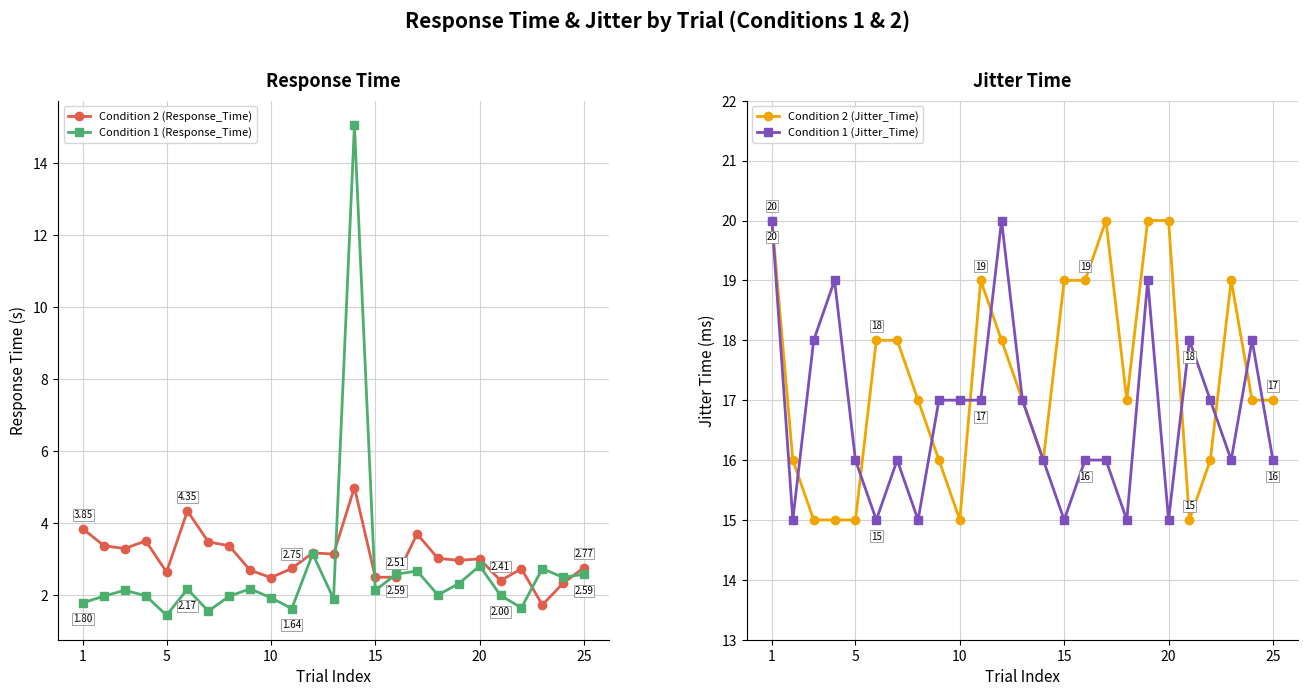

True or false: Condition 1 (Jitter_Time) has a value of 5 at 1.

False